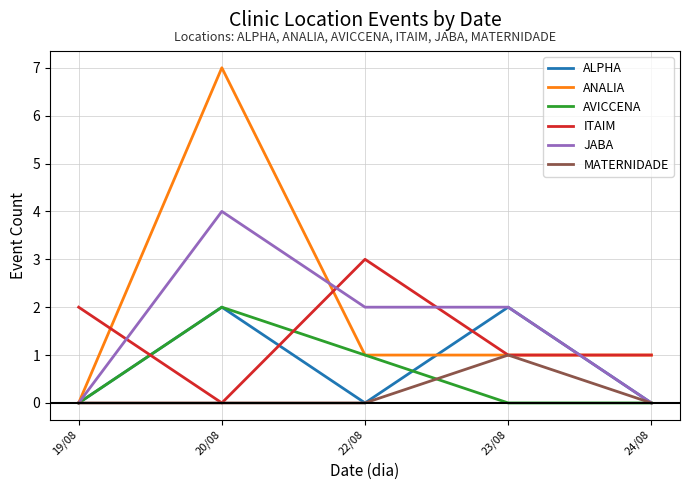

Where do AVICCENA and ITAIM first cross each other?

19/08 and 20/08